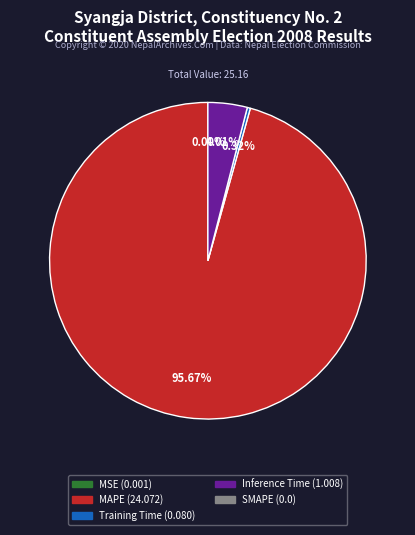

Does any single category account for the majority?

Yes